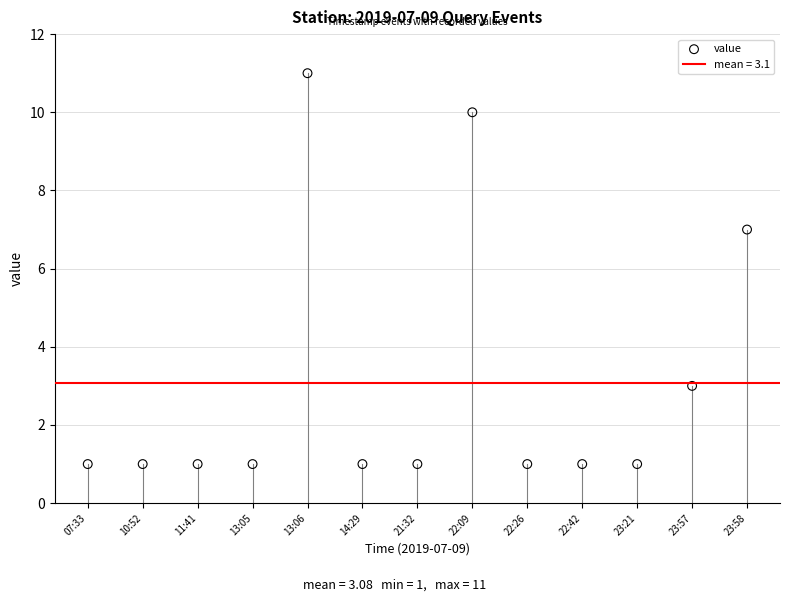

What Y value in the scatter plot is closest to 6?

7